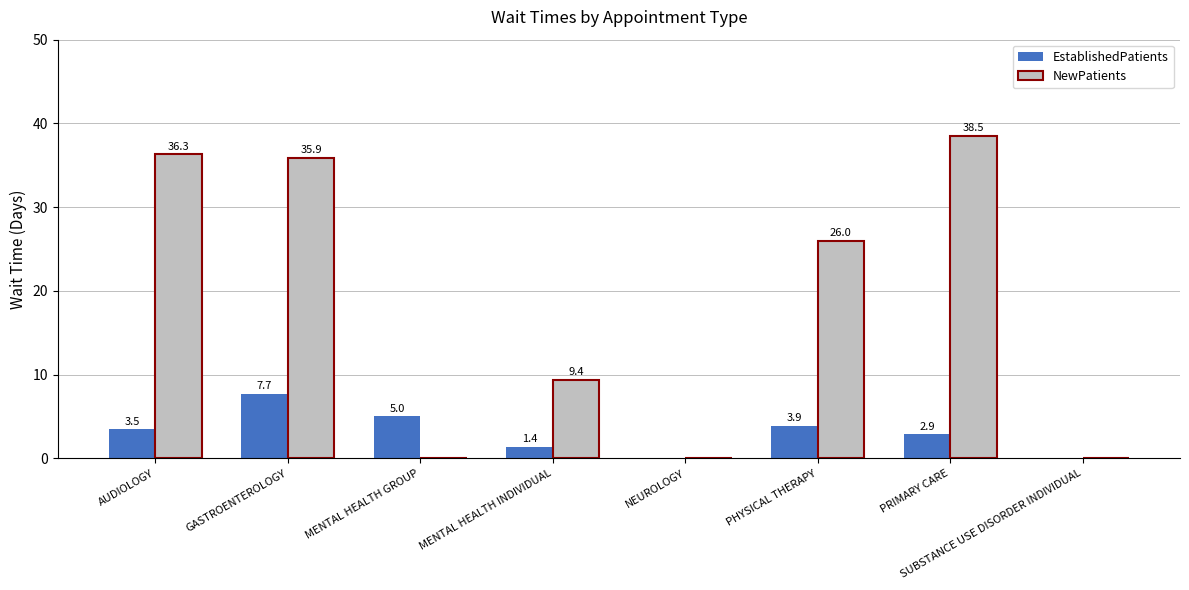

Reading left to right, extract all data points from this chart.

EstablishedPatients: AUDIOLOGY=3.5	GASTROENTEROLOGY=7.7	MENTAL HEALTH GROUP=5.0	MENTAL HEALTH INDIVIDUAL=1.4	NEUROLOGY=0.0	PHYSICAL THERAPY=3.9	PRIMARY CARE=2.9	SUBSTANCE USE DISORDER INDIVIDUAL=0.0
NewPatients: AUDIOLOGY=36.3	GASTROENTEROLOGY=35.9	MENTAL HEALTH GROUP=0.0	MENTAL HEALTH INDIVIDUAL=9.4	NEUROLOGY=0.0	PHYSICAL THERAPY=26.0	PRIMARY CARE=38.5	SUBSTANCE USE DISORDER INDIVIDUAL=0.0